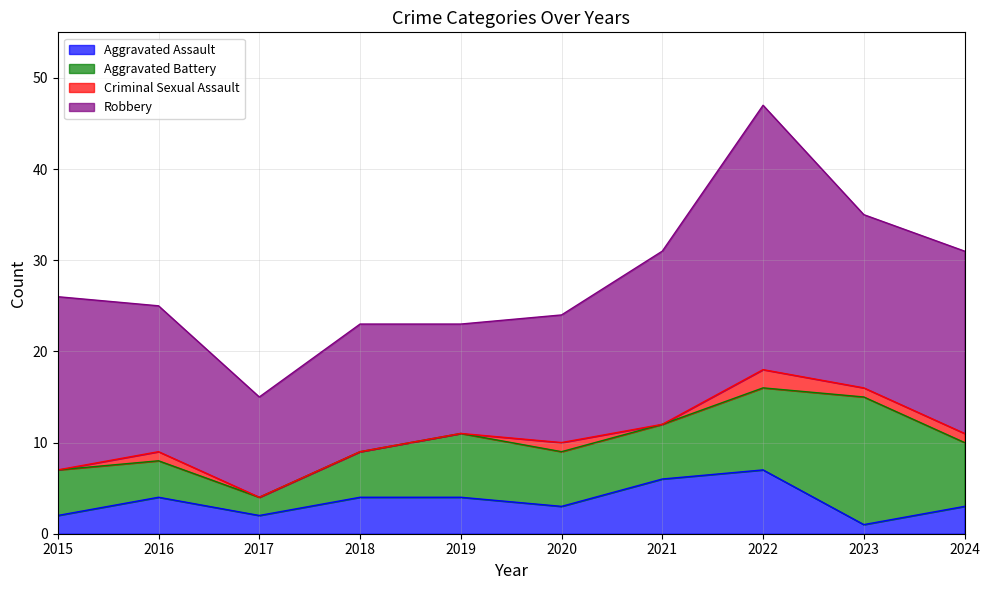

True or false: Criminal Sexual Assault and Robbery intersect in this chart.

False